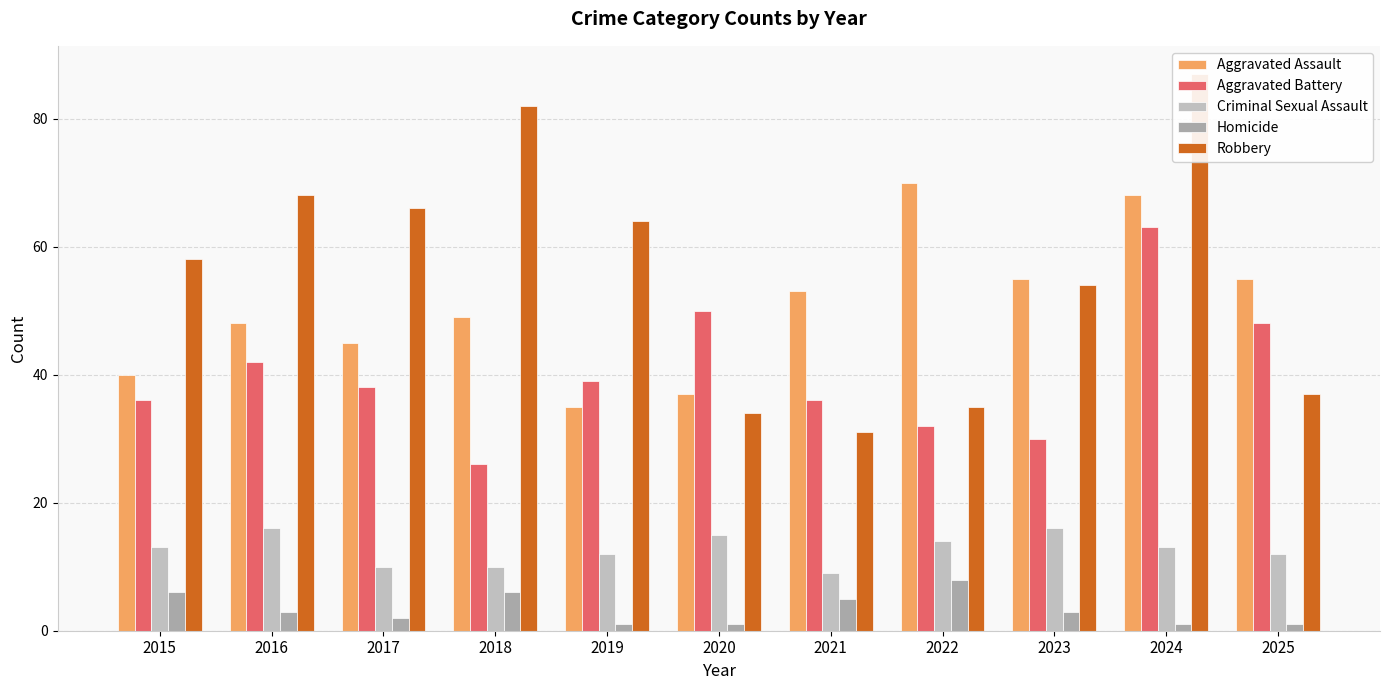

What is the difference between the maximum and minimum values in the Homicide series?

7